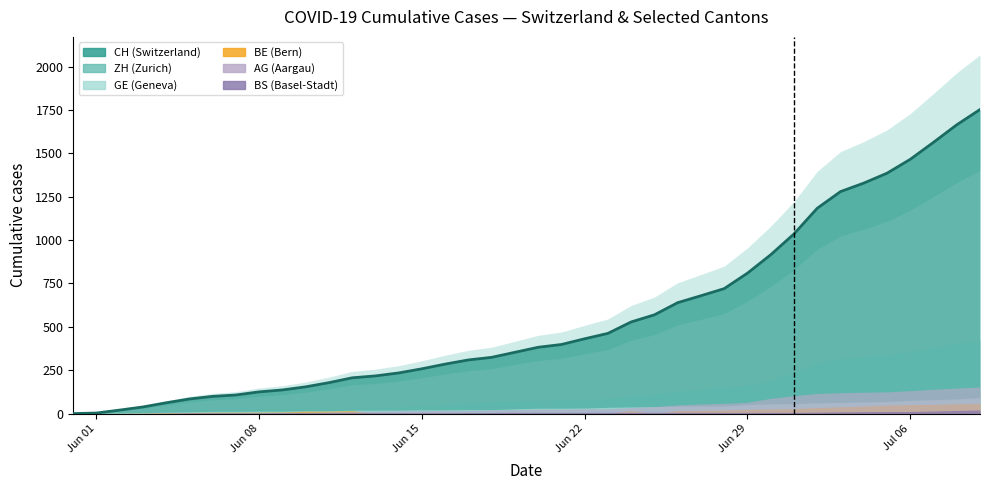

At which label is AG closest to 76?

2020-06-29